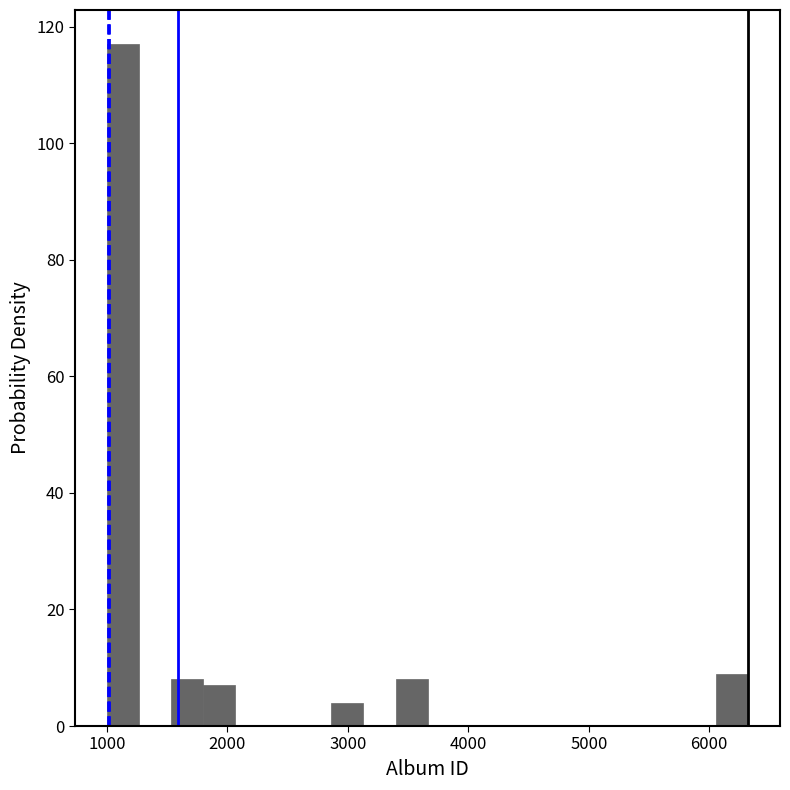

Around what value on the x-axis is the tallest bar? Give the approximate position of its centre, as read against the axis.

1100